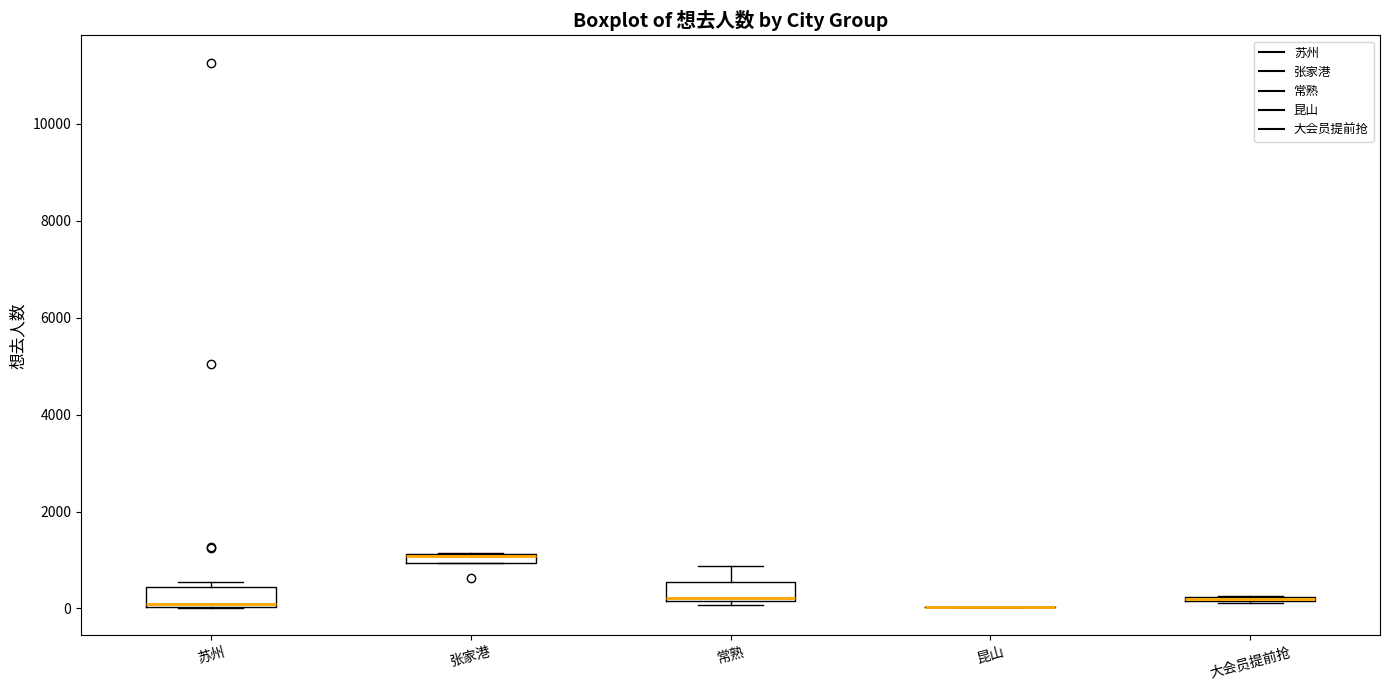

Where is the lower edge of the box for 苏州 on the y-axis? The values are not printed on the chart, so give them approximately, as read against the axis.

0